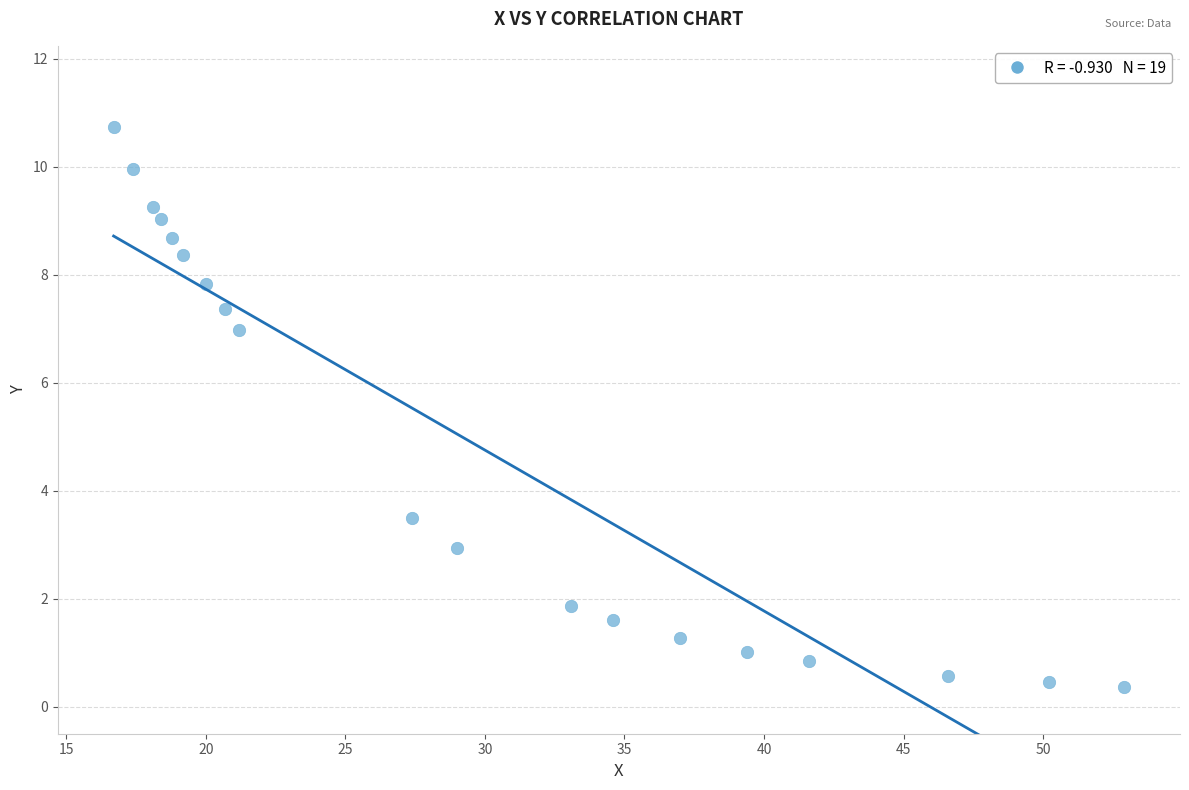

What Y value in the scatter plot is closest to 5?

3.5